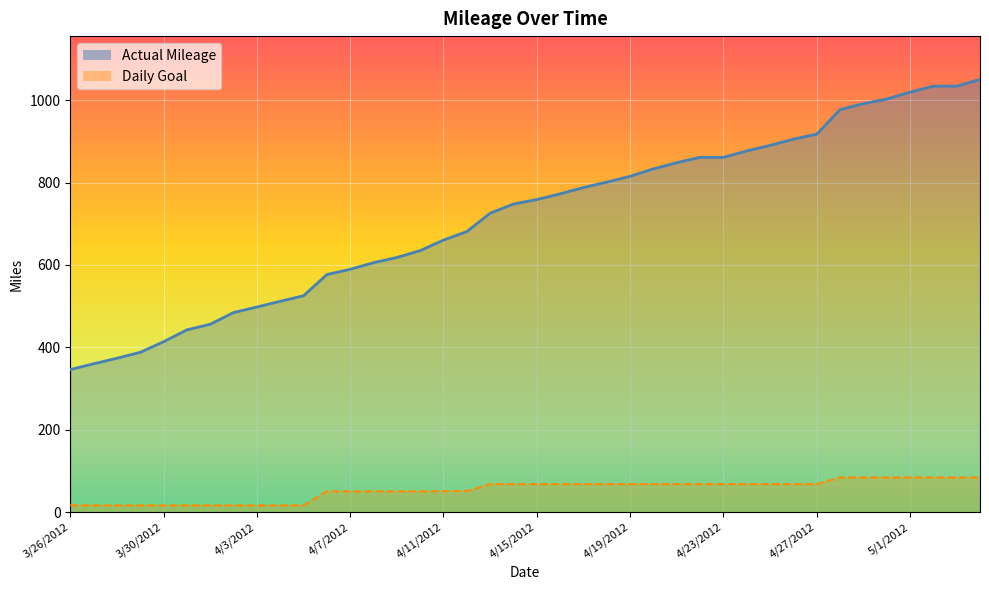

True or false: Daily Goal and Actual Mileage cross at least once.

False